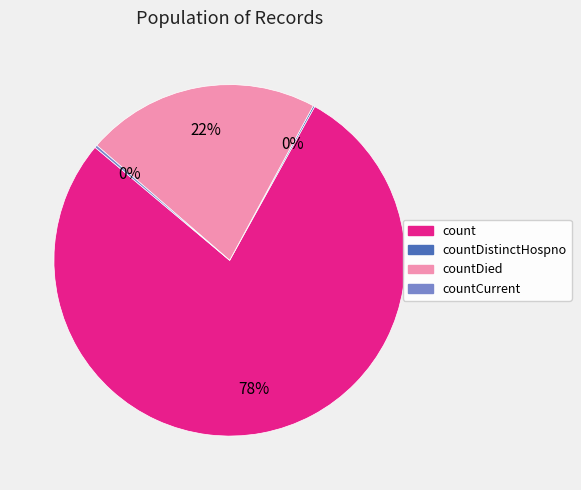

Is there a majority slice in this chart?

Yes